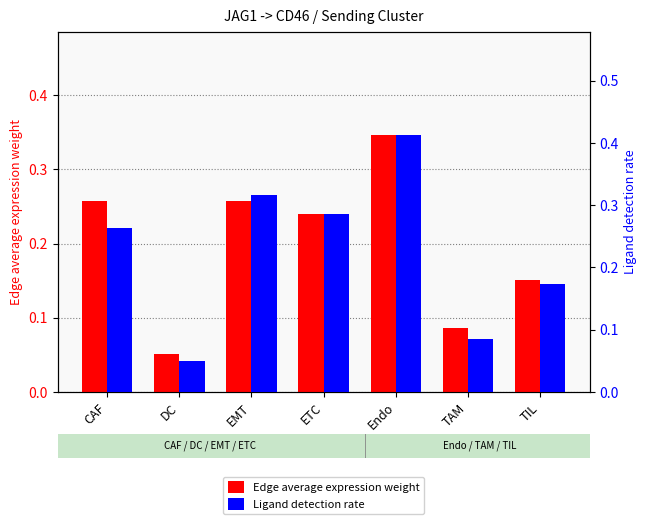

What are all the series names shown in the legend?

Edge average expression weight, Ligand detection rate